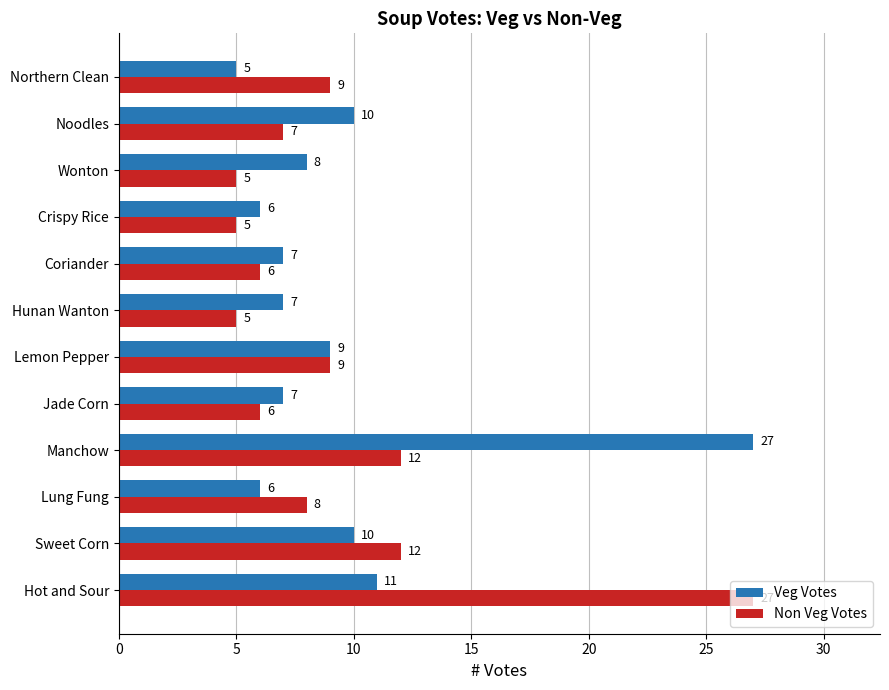

Rank the series at Manchow from lowest to highest value.

Non Veg Votes, Veg Votes